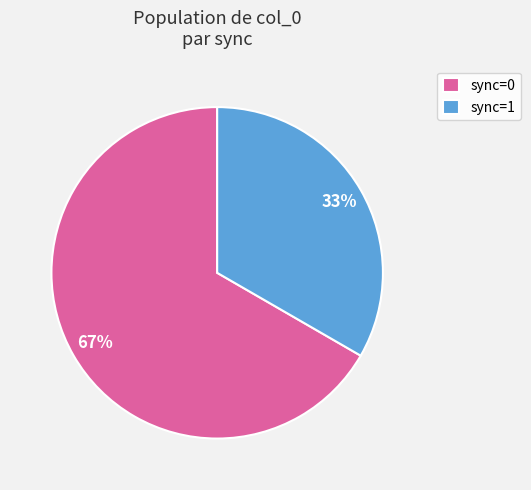

Which category has the biggest portion of the pie?

sync=0